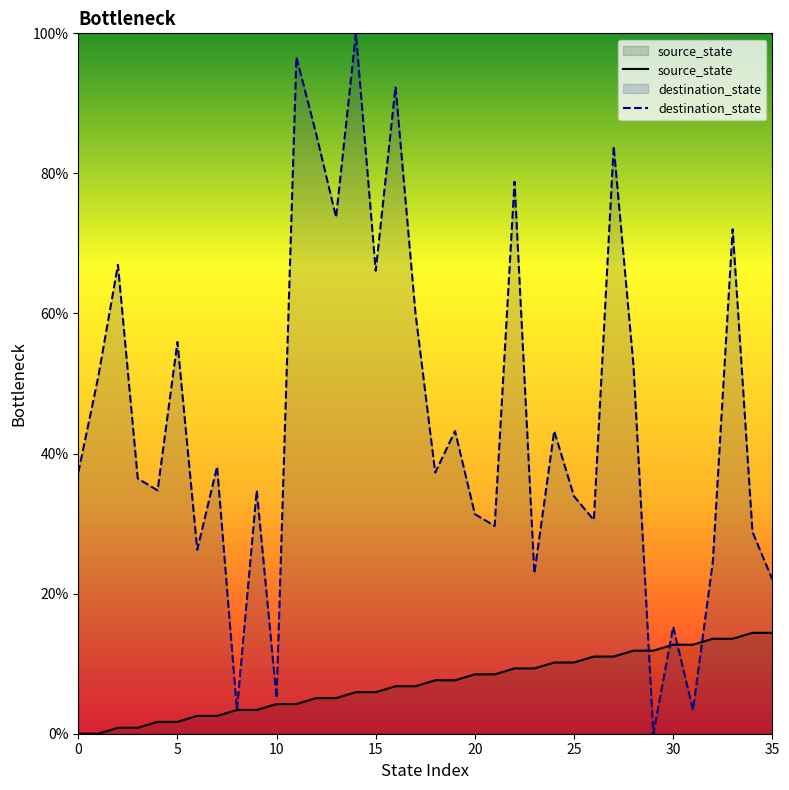

How many lines are shown in the chart?

2